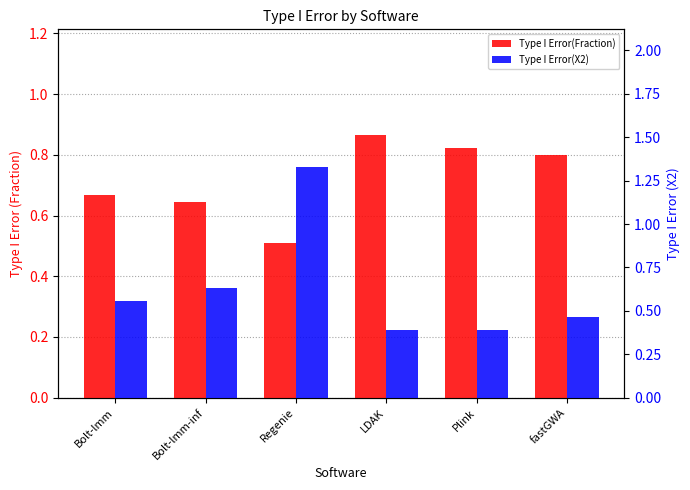

Reading left to right, extract all data points from this chart.

Type I Error(Fraction): 0.7	0.6	0.5	0.9	0.8	0.8
Type I Error(X2): 0.6	0.6	1.3	0.4	0.4	0.5